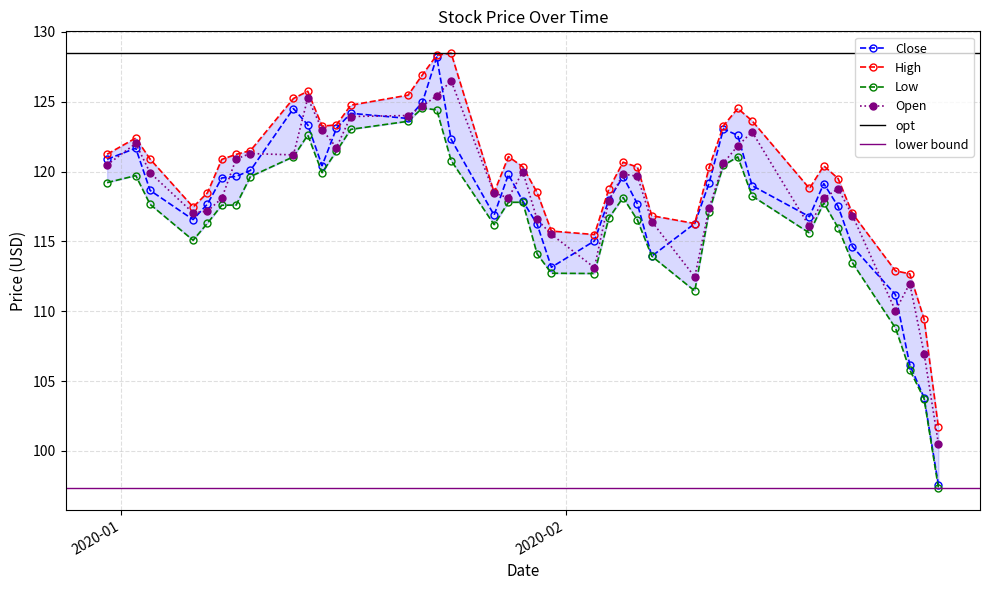

What is the lowest value of the Open series?

100.5